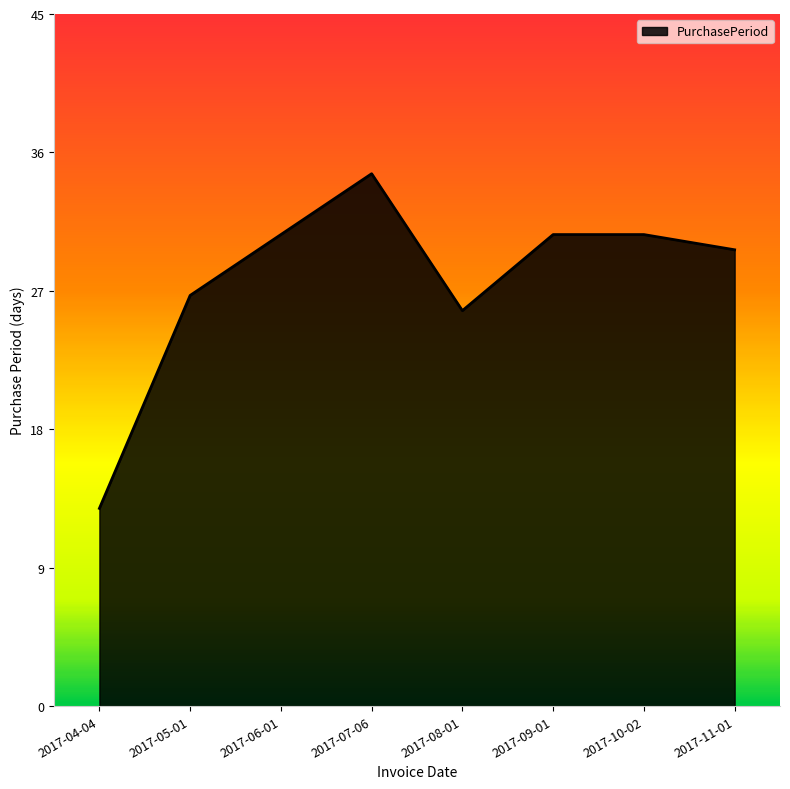

Does the chart display data point markers on the line(s)?

No